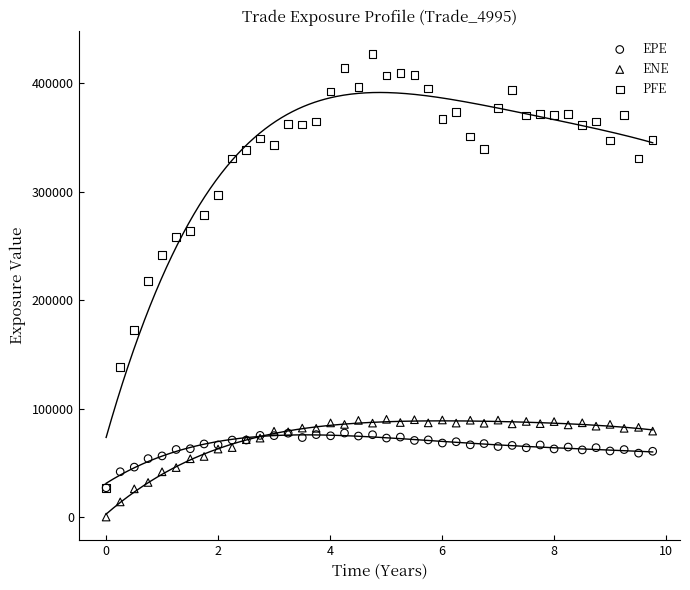

In the PFE series, what Y value is closest to 227010?

217412.0